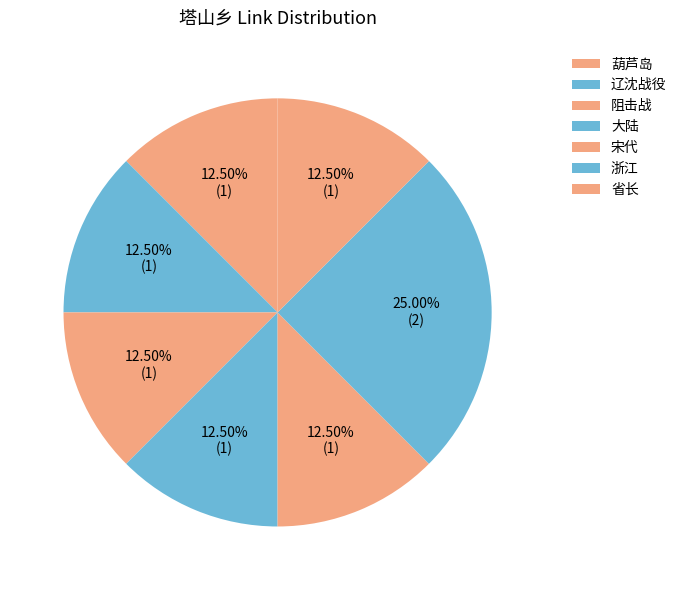

What is the largest slice in the pie chart?

浙江